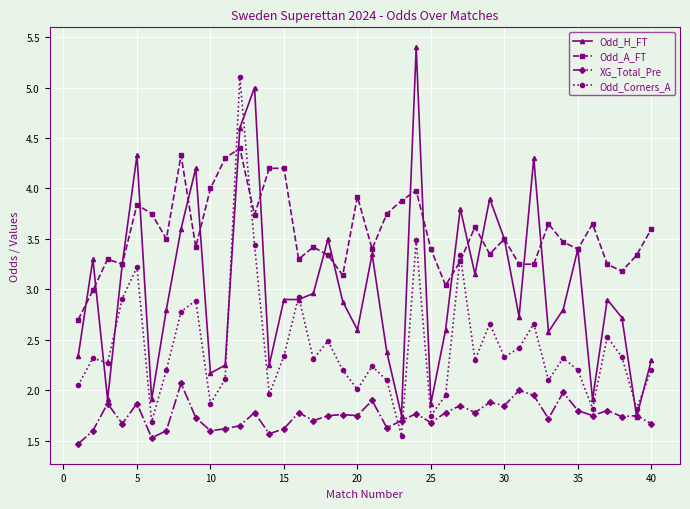

True or false: Odd_H_FT has more than 0 interior local peaks.

True